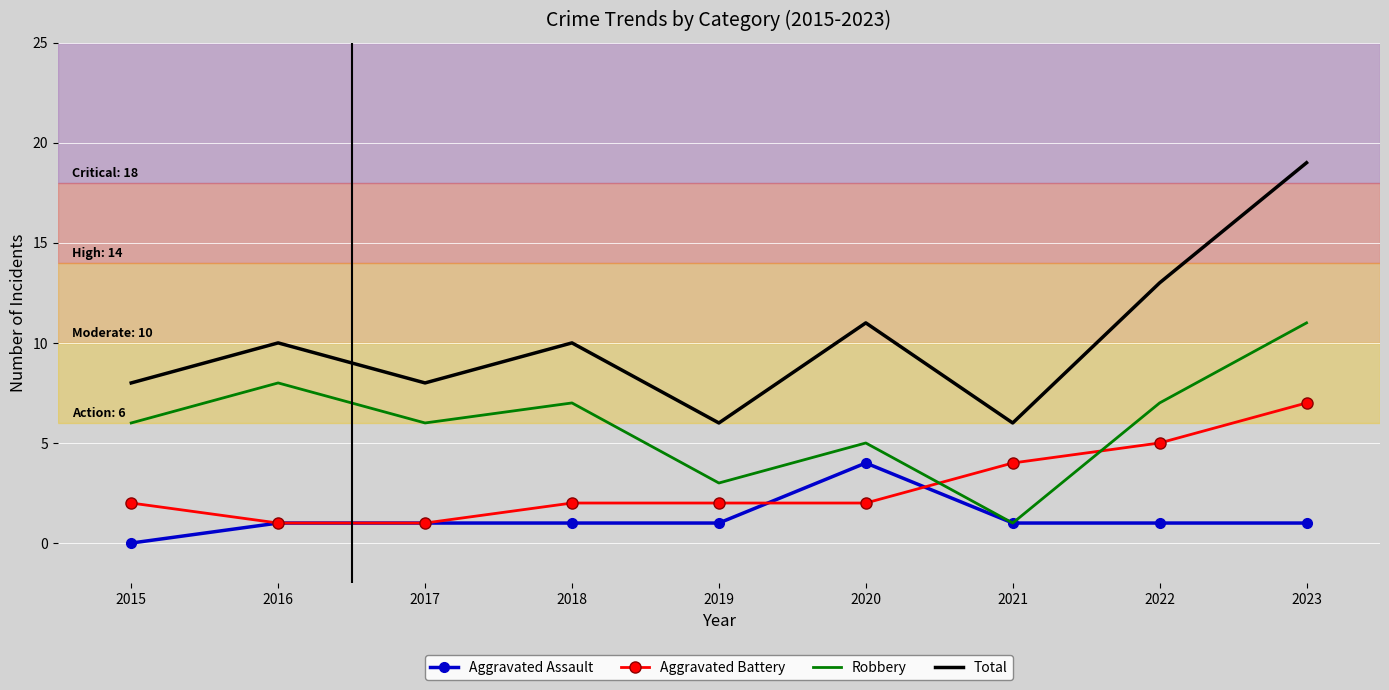

The Aggravated Assault series shows 1 at 2019. True or false?

True